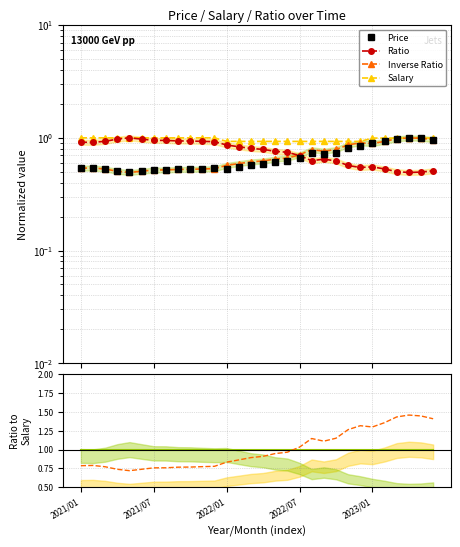

What is the total value across all series at 14?

3.9